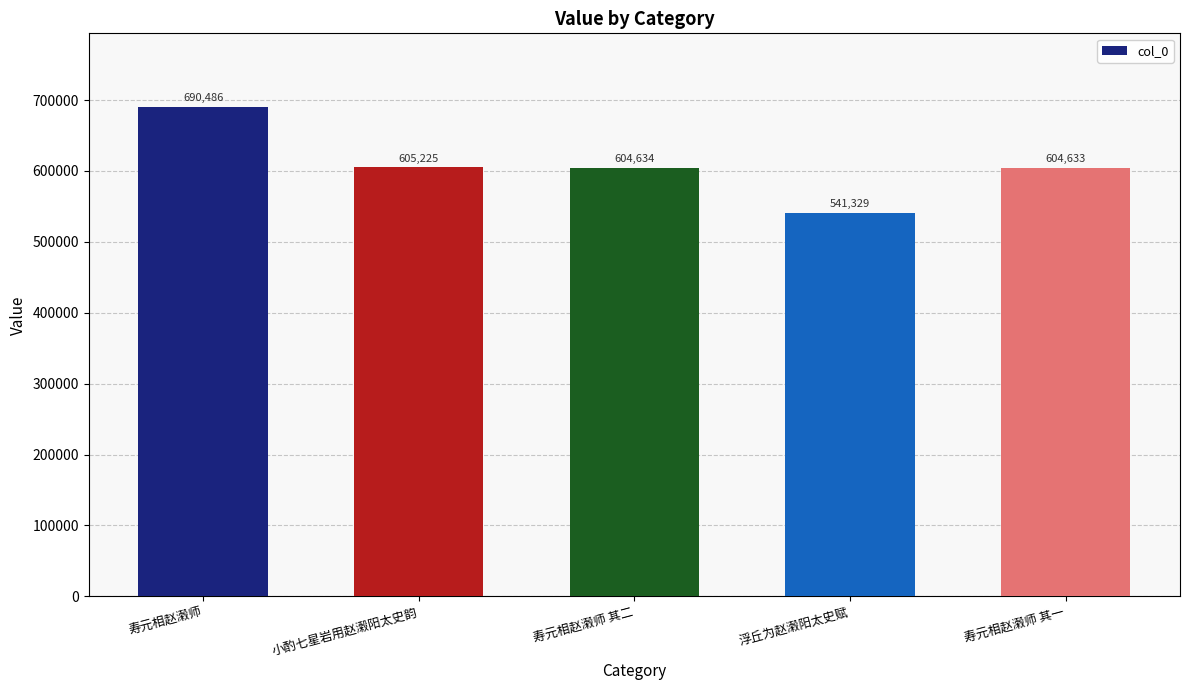

List the labels in order of value, smallest first.

浮丘为赵濲阳太史赋, 寿元相赵濲师 其一, 寿元相赵濲师 其二, 小酌七星岩用赵濲阳太史韵, 寿元相赵濲师